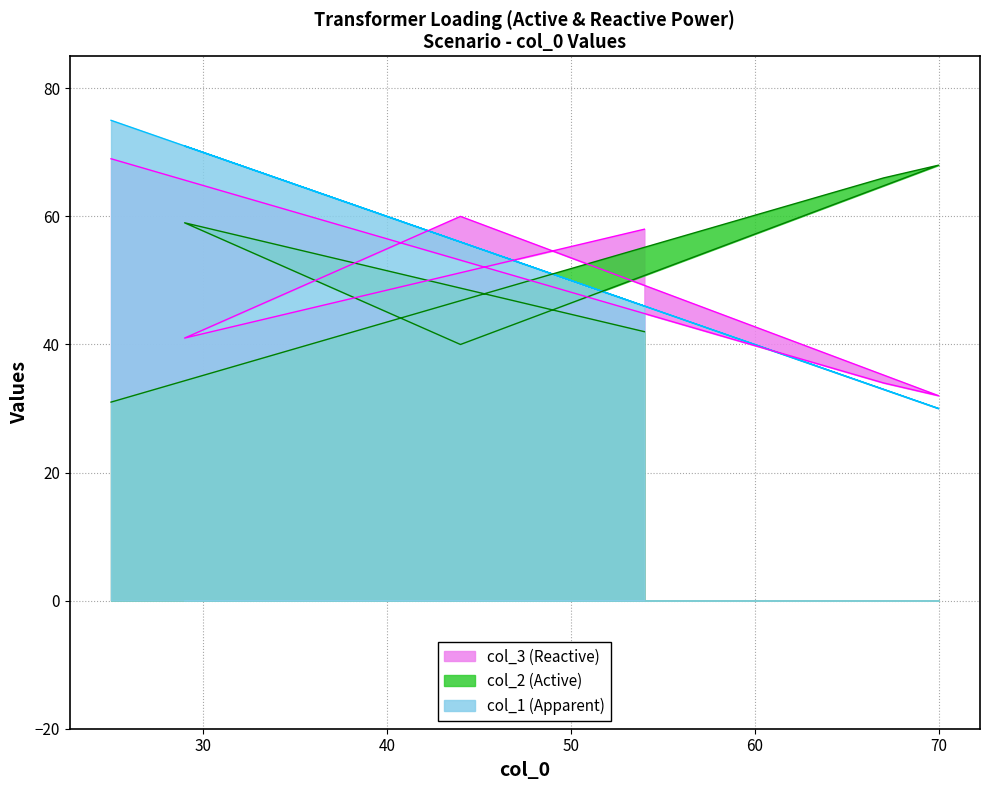

List the series in order of their overall mean, lowest first.

col_3, col_2, col_1